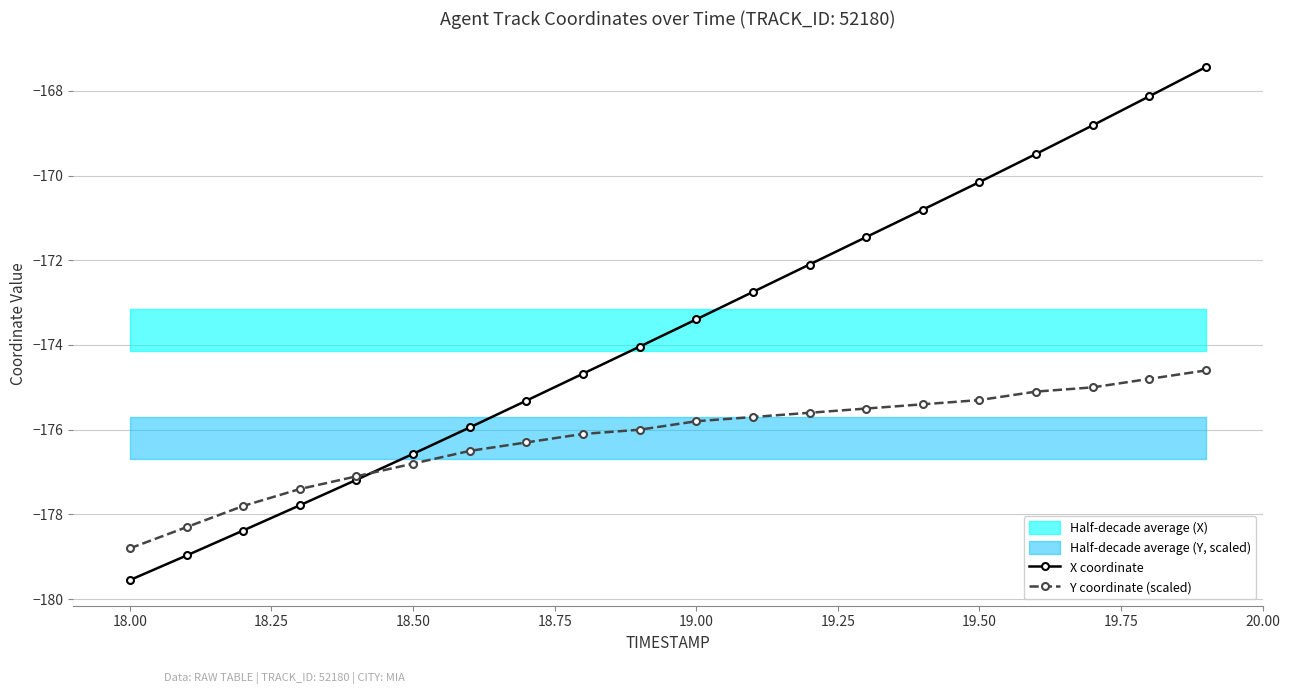

What is the highest value of the X coordinate series?

-167.4